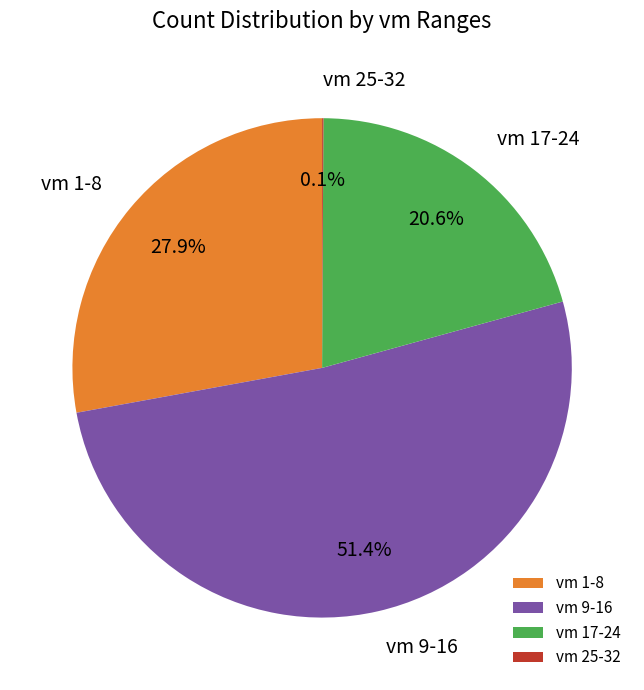

What is the largest slice in the pie chart?

vm 9-16